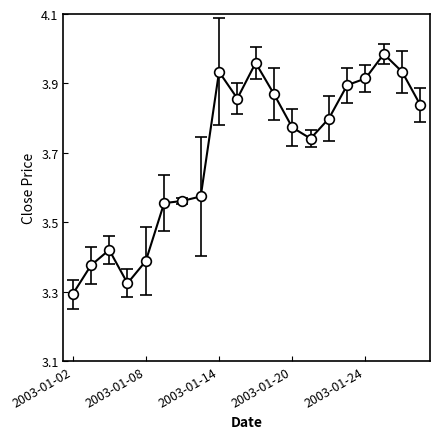

What is the difference between the maximum and second lowest values?

0.7